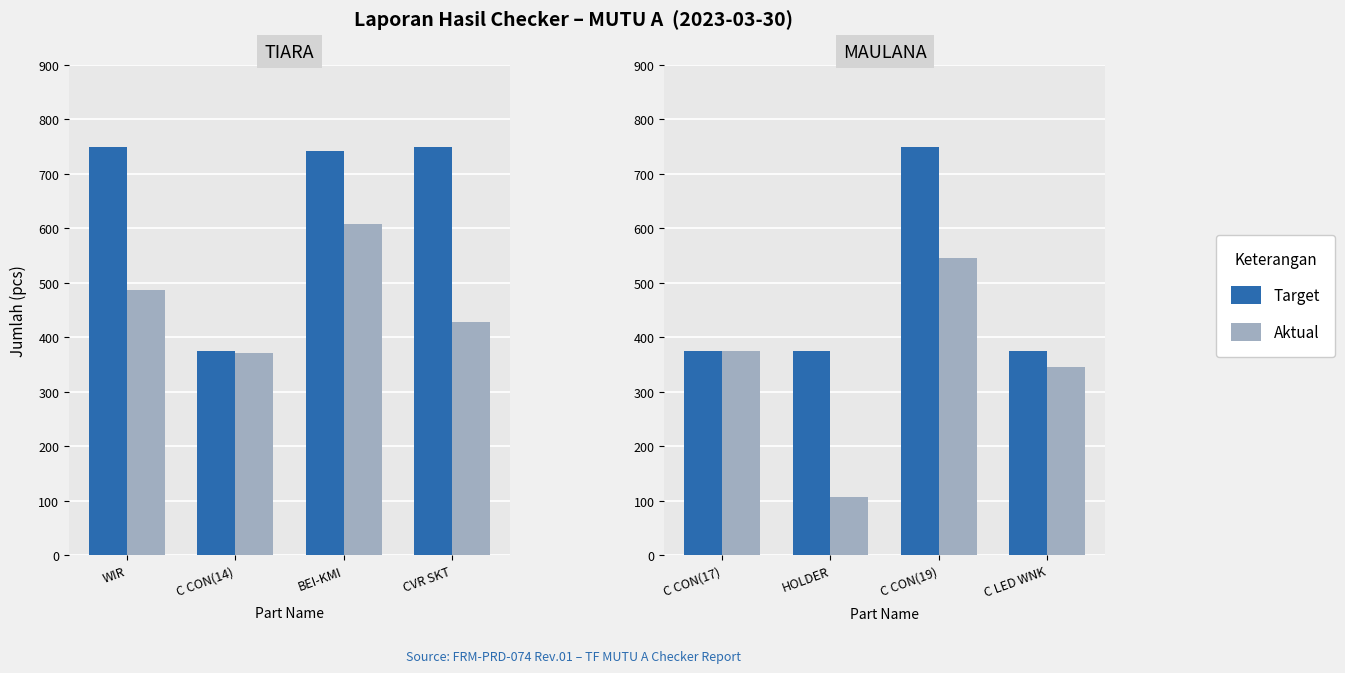

How many bars are there in each group?

2